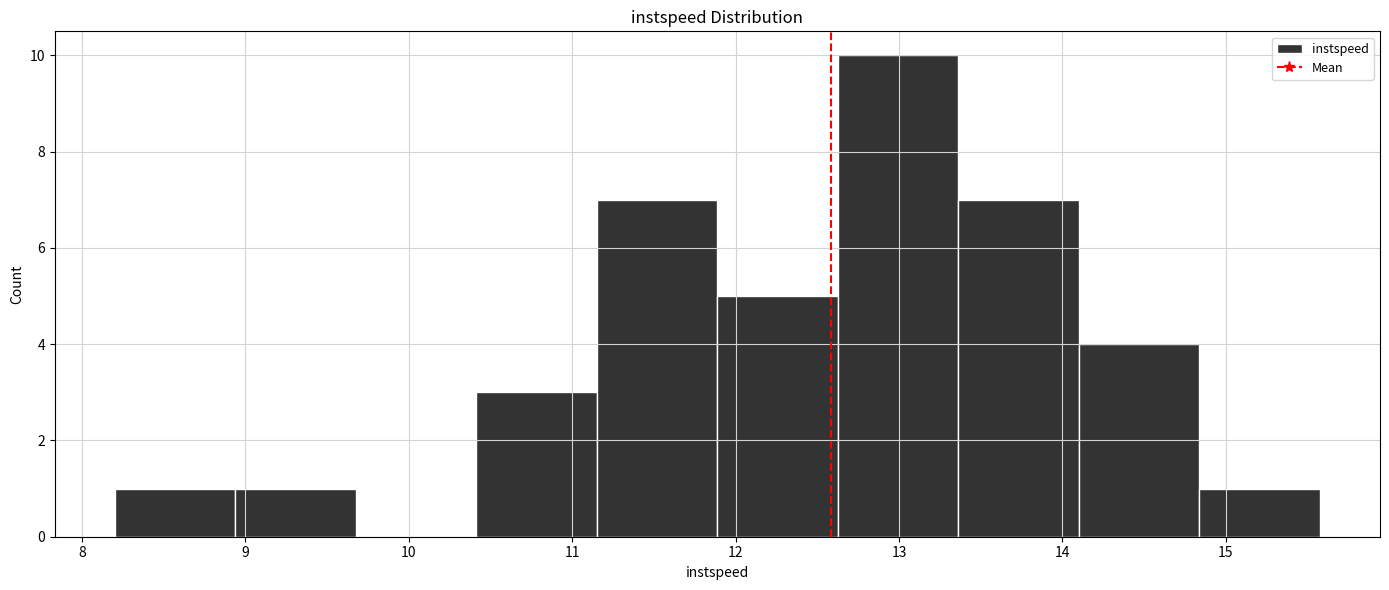

How tall is the bar that spans 11.2 to 11.9 on the x-axis? Neither the bar edges nor the heights are printed on the chart, so give them approximately, as read against the axes.

7